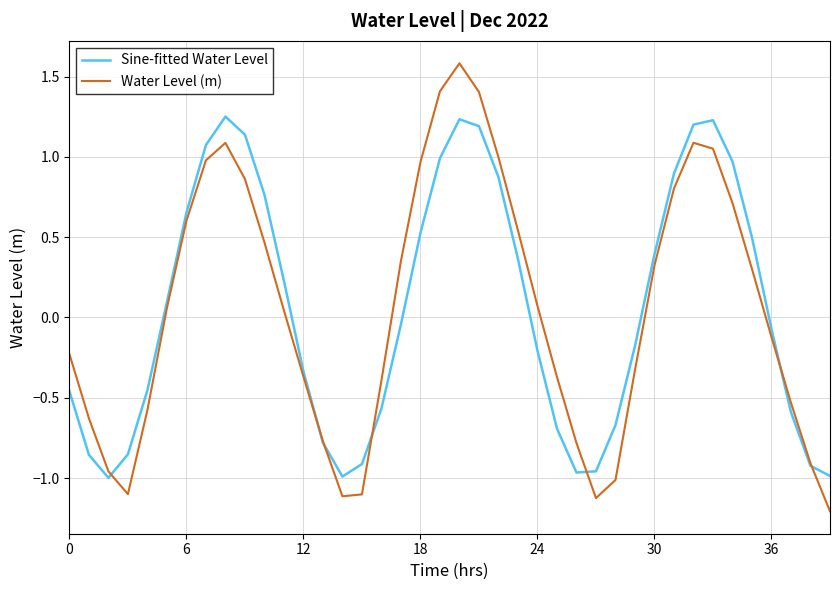

What is the lowest value of the Water Level (m) series?

-1.2